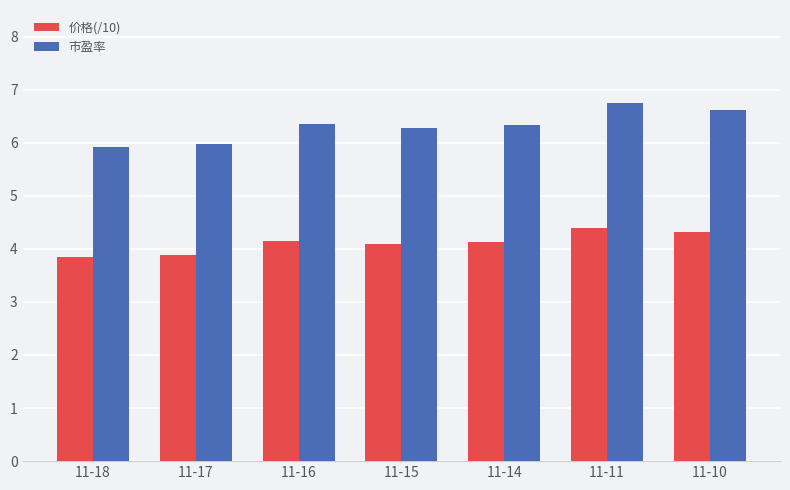

How many 价格(/10) values are between 3 and 4?

2